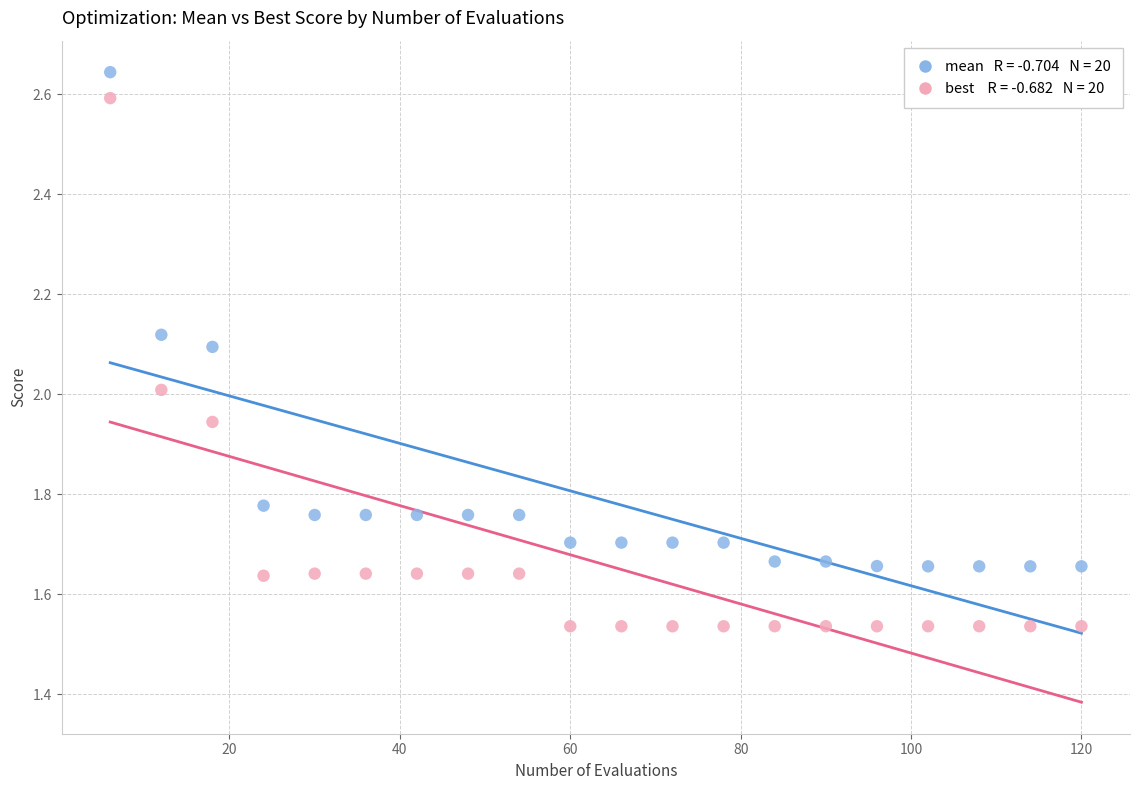

Across all data points, what is the range of X values (max minus min)?

114.0